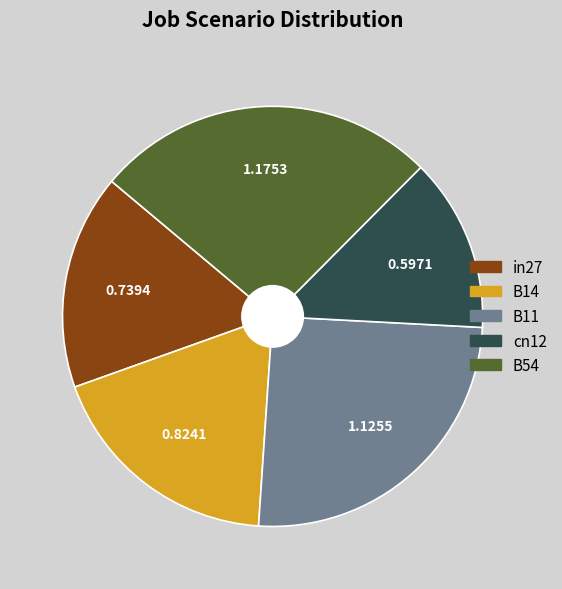

How many segments does this pie chart have?

5